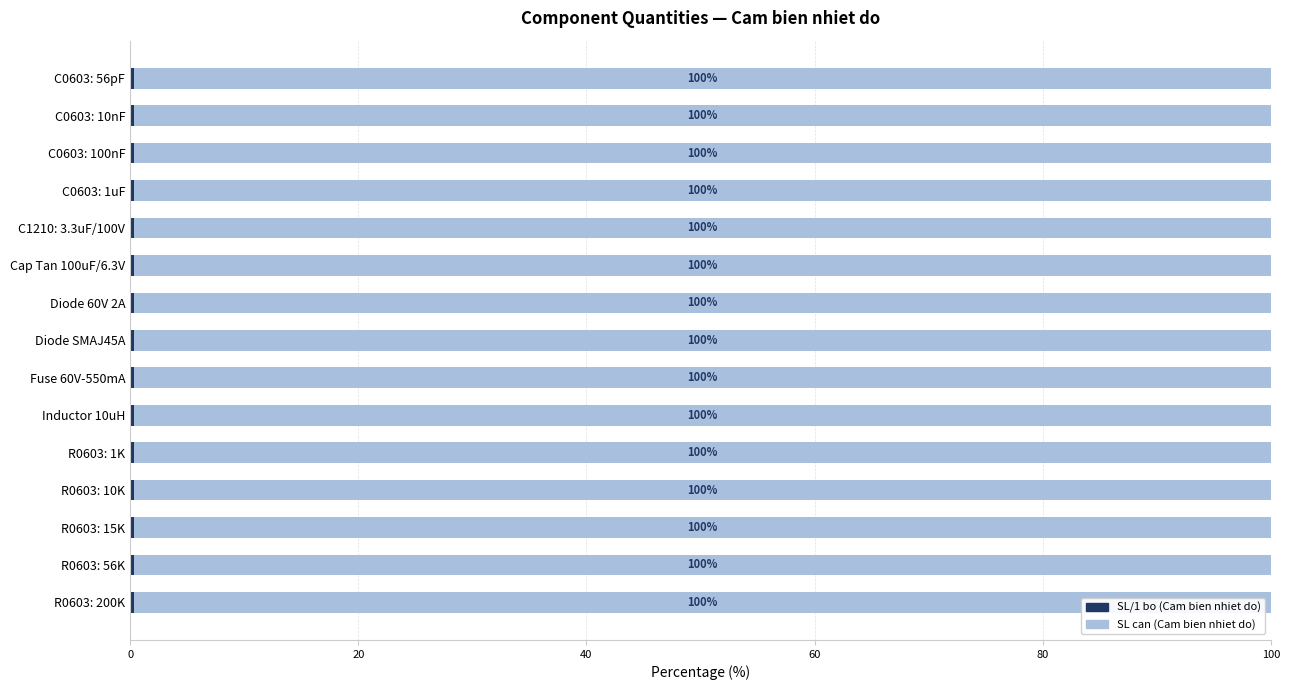

What is the total value across all series at C0603: 10nF?

100.0